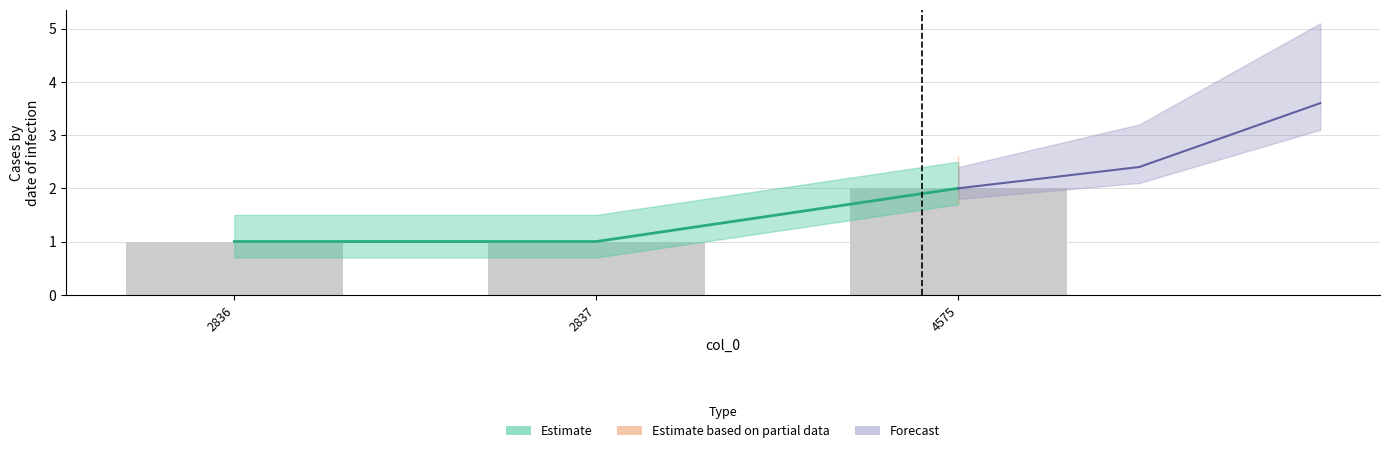

List the labels in order of value, largest first.

4575, 2836, 2837